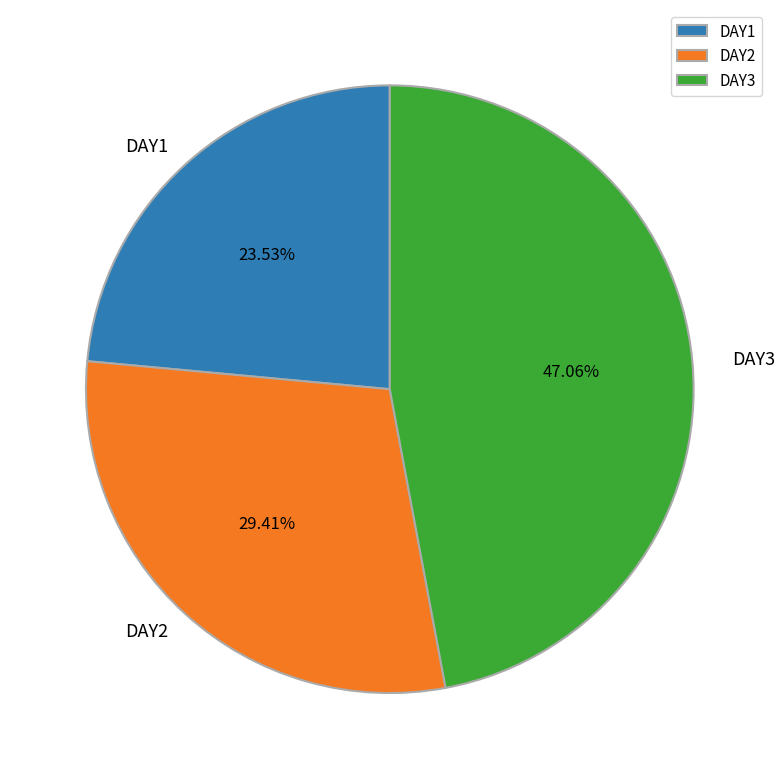

To the nearest percent, what is the average slice percentage?

33%